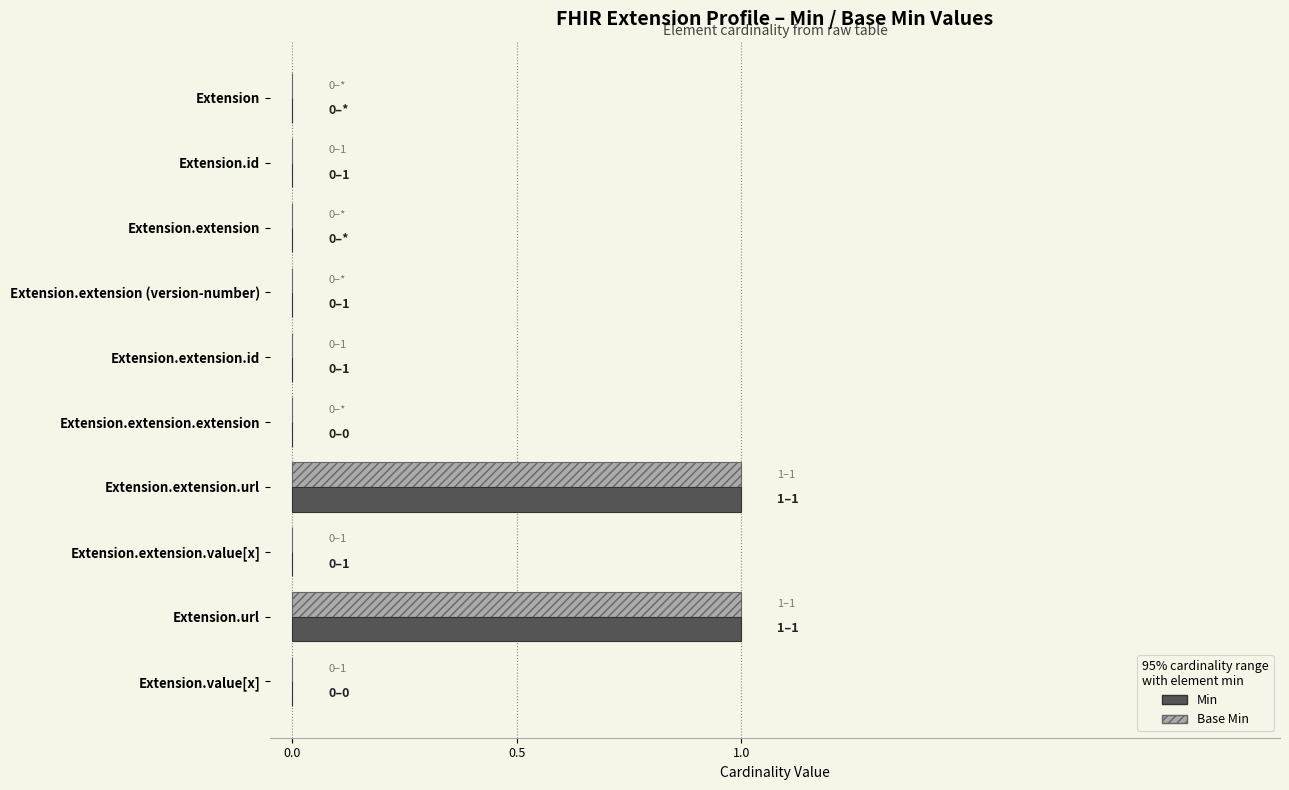

The Base Min series shows 0 at Extension.extension (version-number). True or false?

True